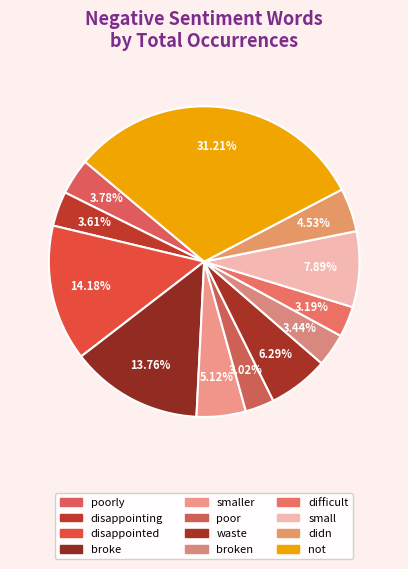

Does any single category account for the majority?

No